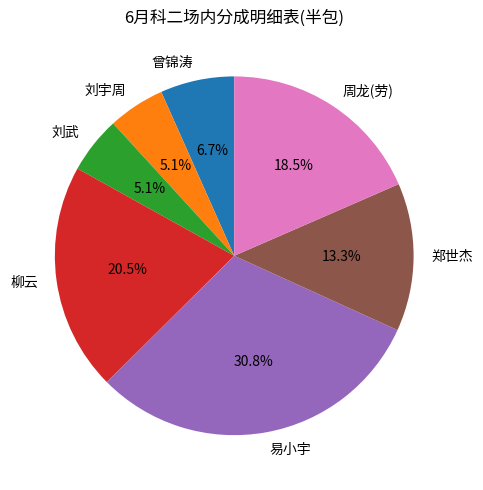

Do 曾锦涛 and 郑世杰 together represent more than half of the pie?

No